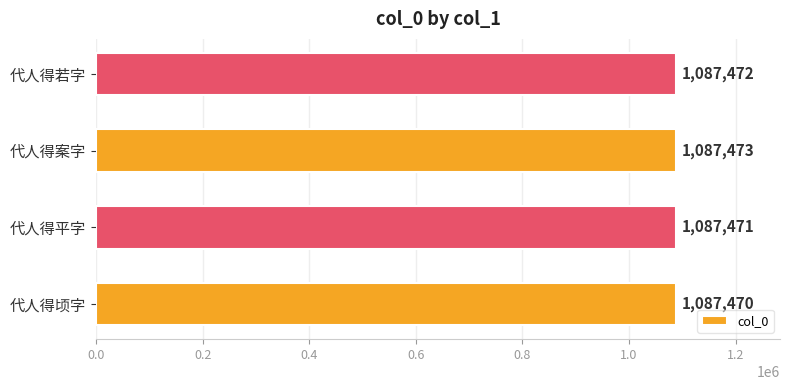

Approximately how many times larger is the value at 代人得案字 compared to 代人得顷字?

1.0